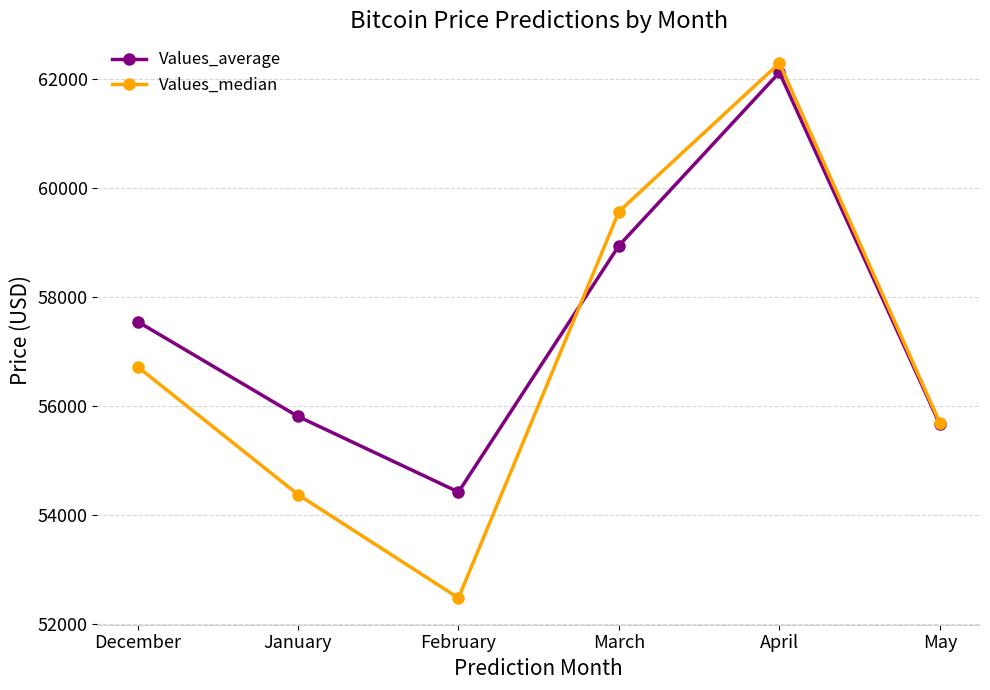

Which series has the widest spread of values?

Values_median